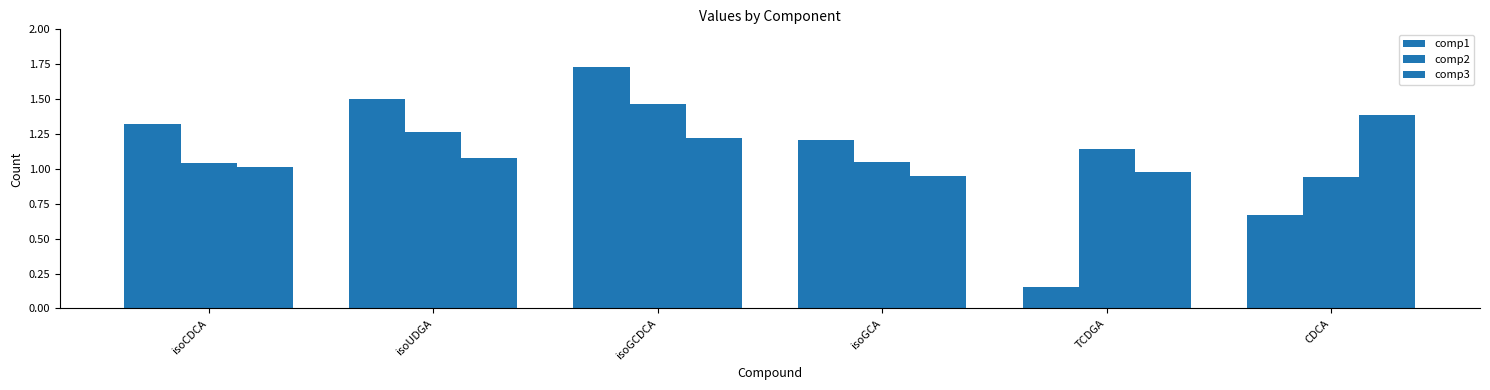

Rank the categories by comp3 value from lowest to highest.

isoGCA, TCDGA, isoCDCA, isoUDGA, isoGCDCA, CDCA